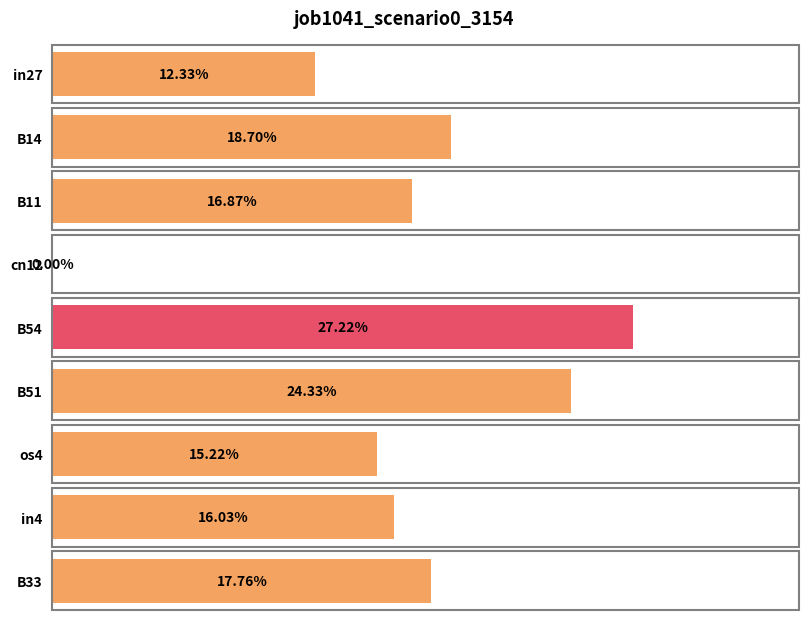

How many positive values are there?

8